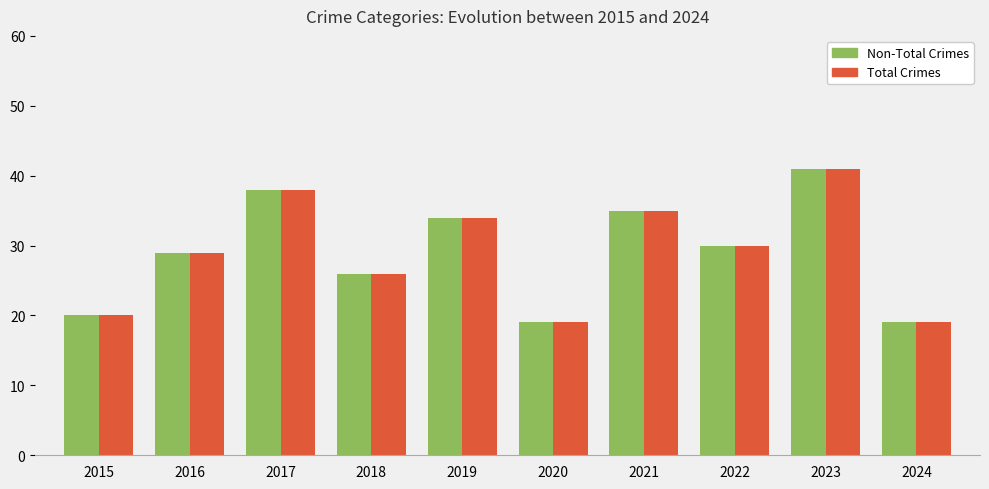

Reading left to right, what are all the values shown in this chart?

Non-Total Crimes: 2015=20	2016=29	2017=38	2018=26	2019=34	2020=19	2021=35	2022=30	2023=41	2024=19
Total Crimes: 2015=20	2016=29	2017=38	2018=26	2019=34	2020=19	2021=35	2022=30	2023=41	2024=19